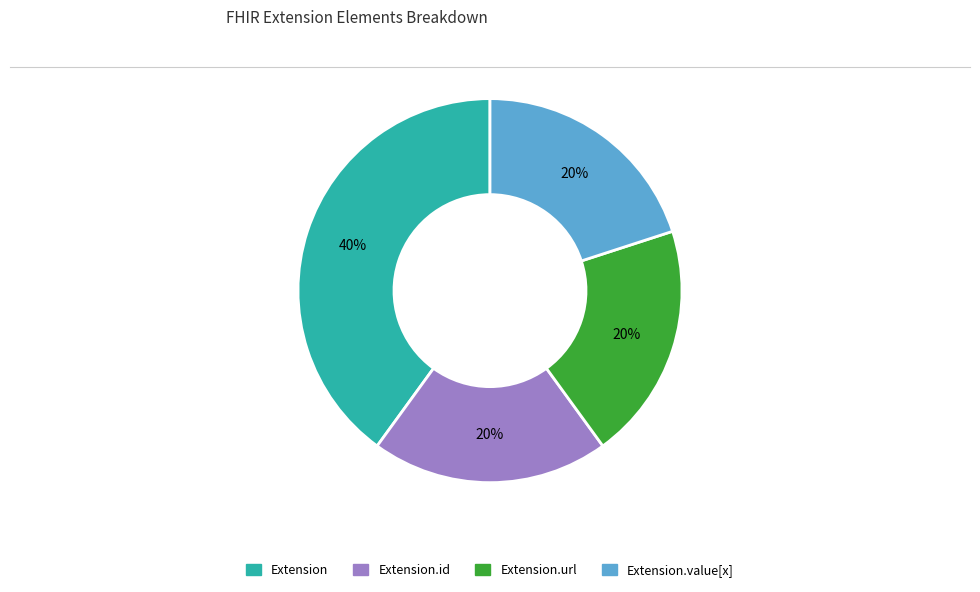

Is the sum of Extension.url and Extension.value[x] greater than half?

No